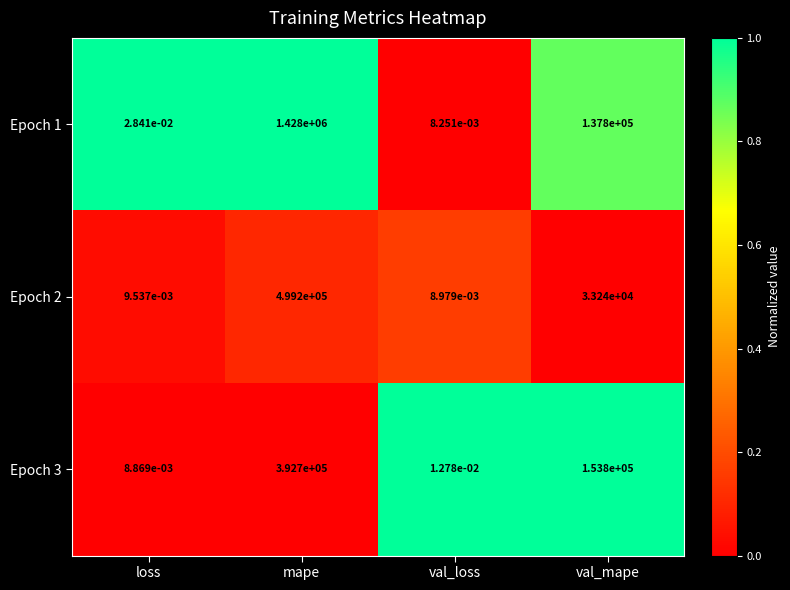

How many distinct data groups are displayed?

3